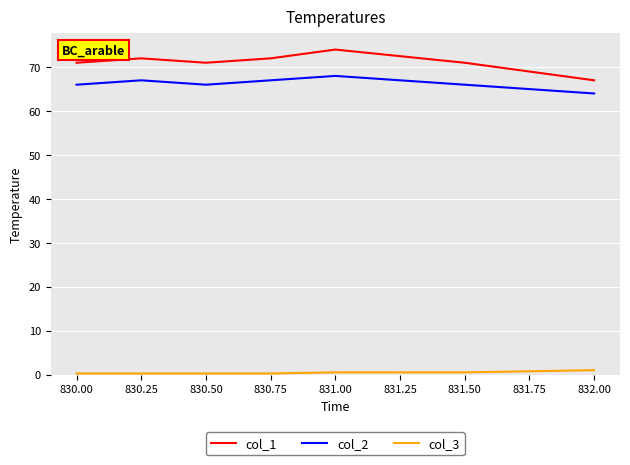

Is this an area chart (filled region under the line)?

No